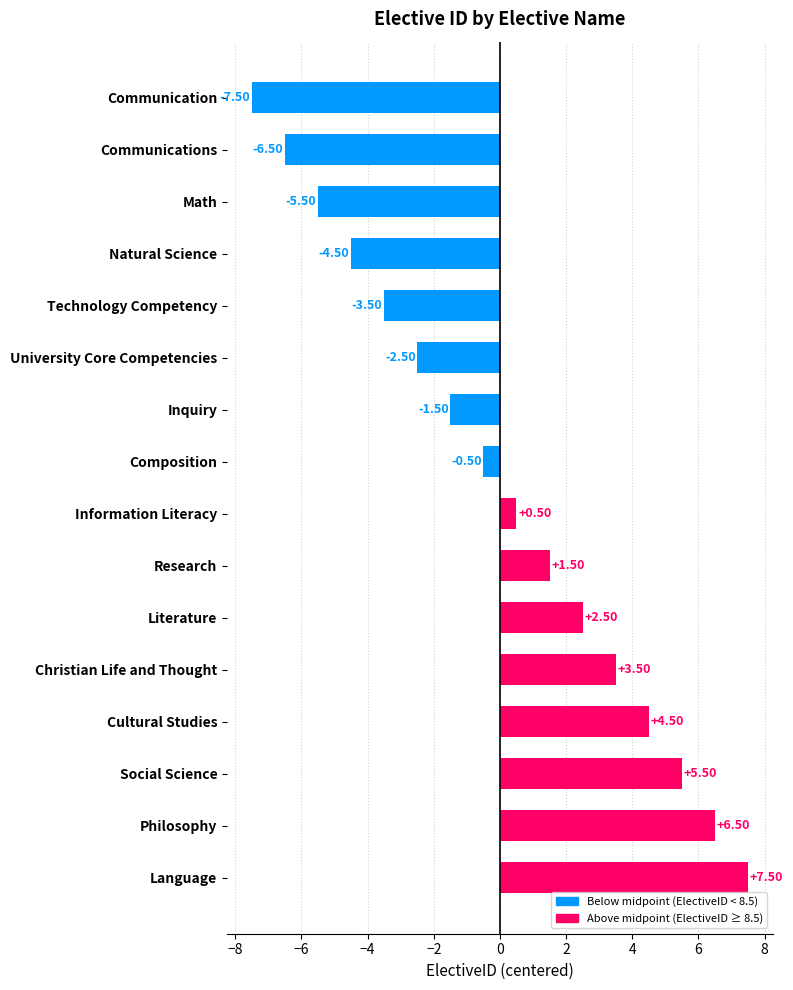

List the labels in order of value, largest first.

Language, Philosophy, Social Science, Cultural Studies, Christian Life and Thought, Literature, Research, Information Literacy, Composition, Inquiry, University Core Competencies, Technology Competency, Natural Science, Math, Communications, Communication